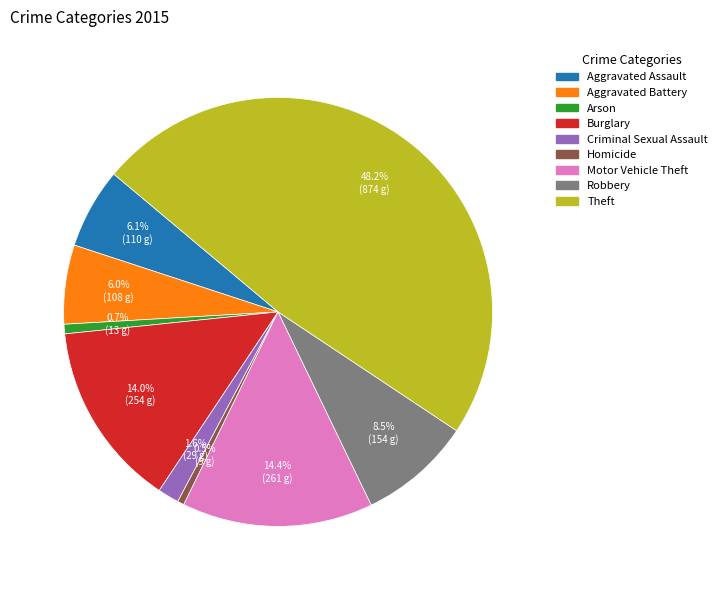

How many segments does this pie chart have?

9